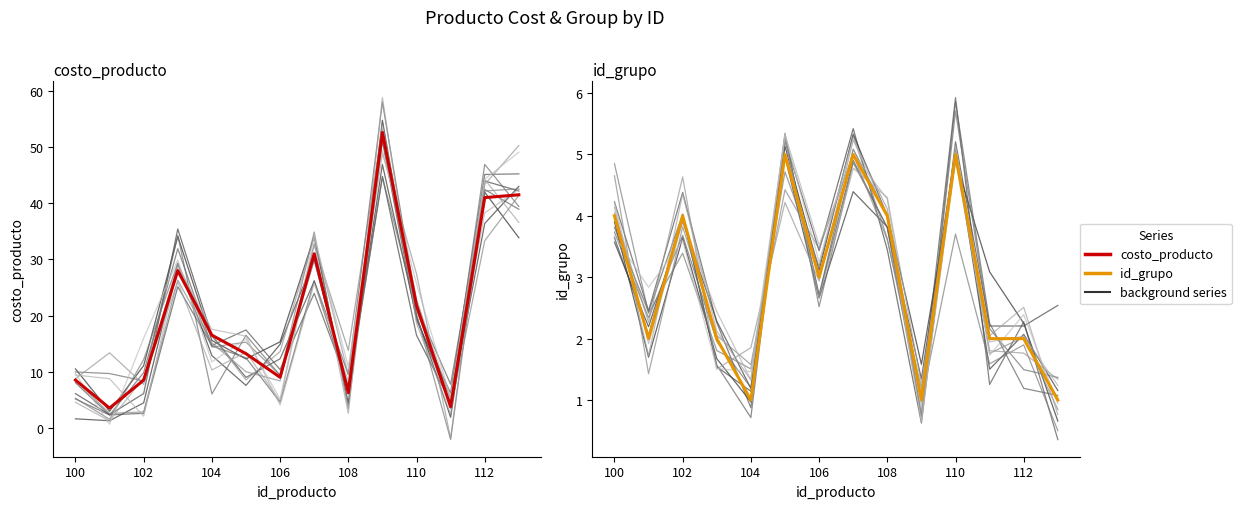

Reading left to right, list all the values displayed in this chart.

costo_producto: 8.5	3.5	8.5	28.0	16.5	13.2	9.0	31.0	6.2	52.6	21.8	3.8	41.0	41.5
id_grupo: 4.0	2.0	4.0	2.0	1.0	5.0	3.0	5.0	4.0	1.0	5.0	2.0	2.0	1.0